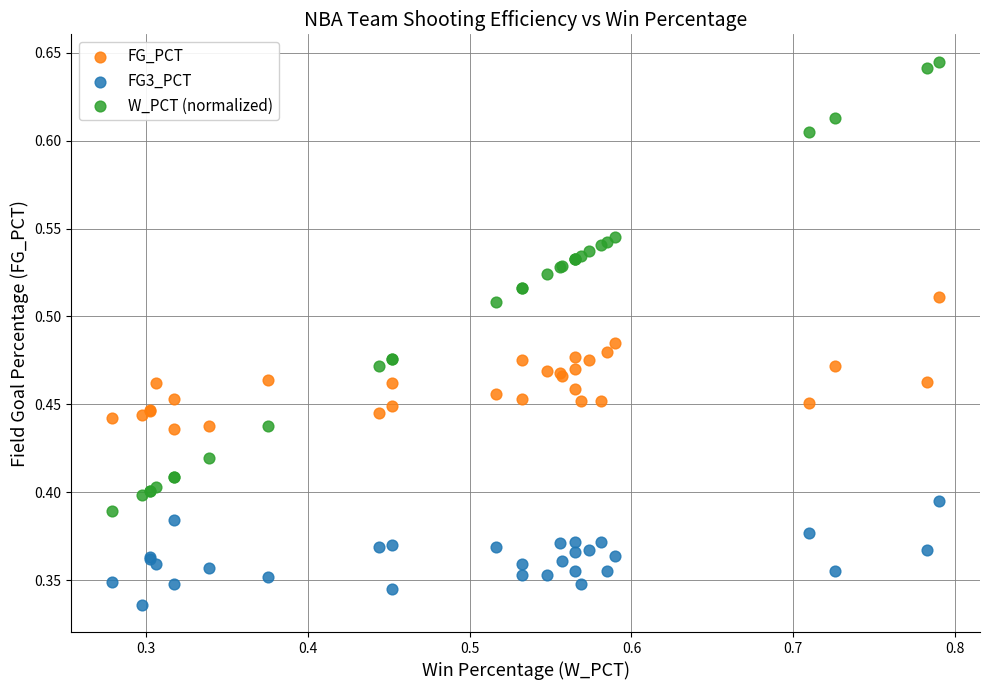

Which series contains the highest Y value?

W_PCT (normalized)